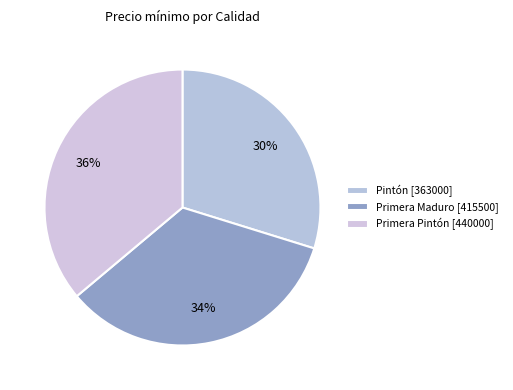

Count the number of slices in the pie.

3